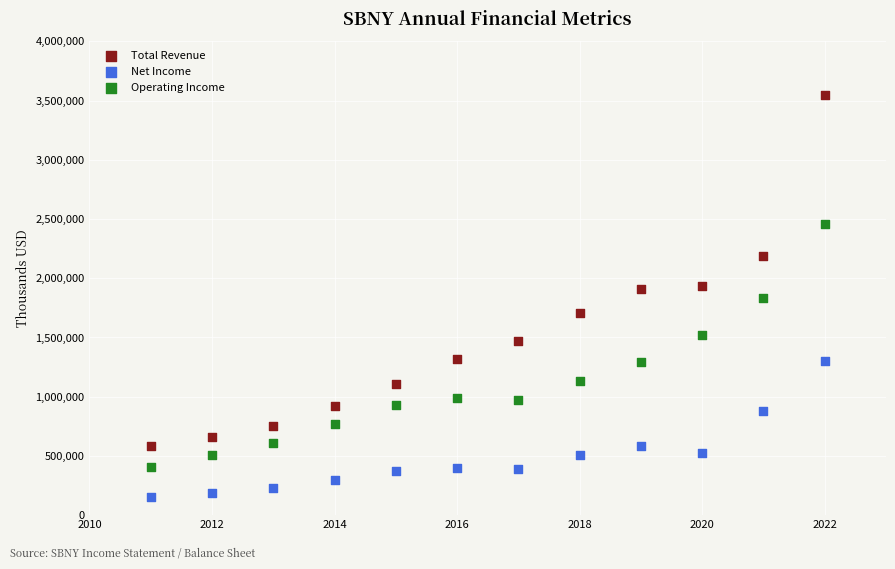

Across all data points, what is the range of Y values (max minus min)?

3400800